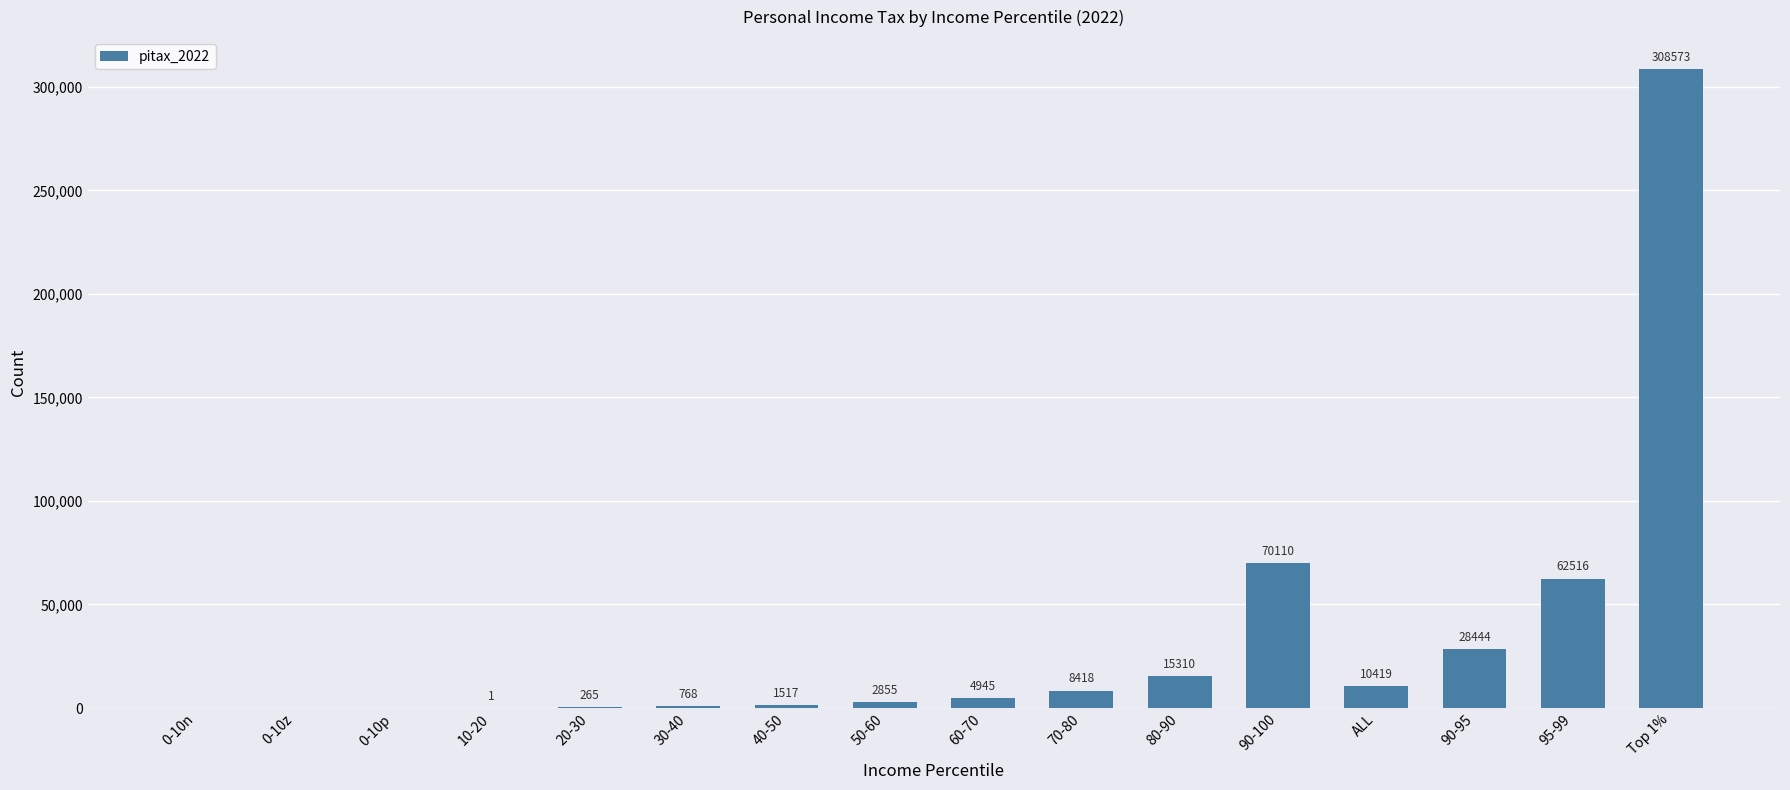

Reading right to left, what are all the values shown in this chart?

Top 1%=308573	95-99=62516	90-95=28444	ALL=10419	90-100=70110	80-90=15310	70-80=8418	60-70=4945	50-60=2855	40-50=1517	30-40=768	20-30=265	10-20=1	0-10p=0	0-10z=0	0-10n=0